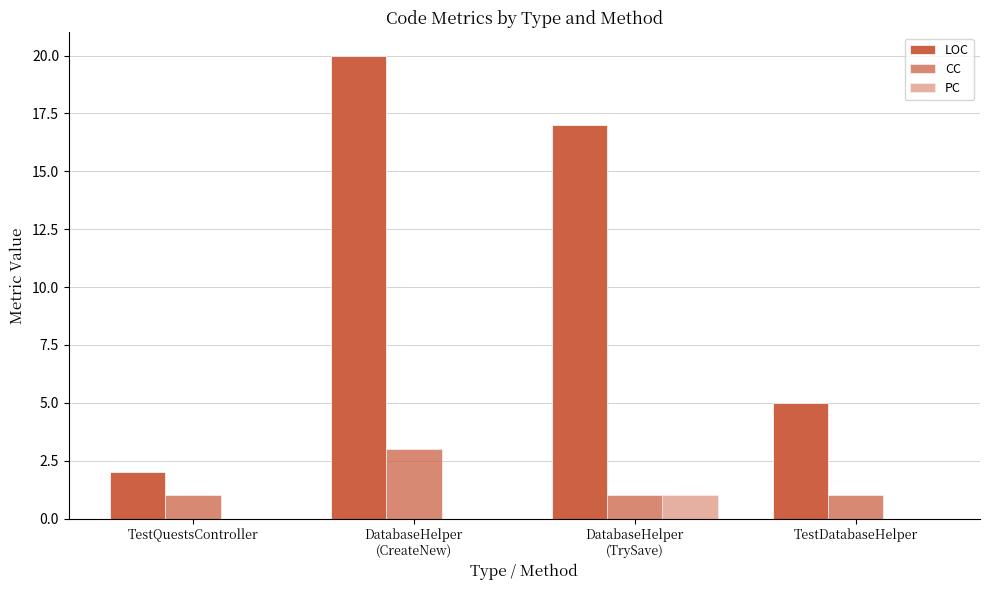

Does the chart contain stacked bars?

No